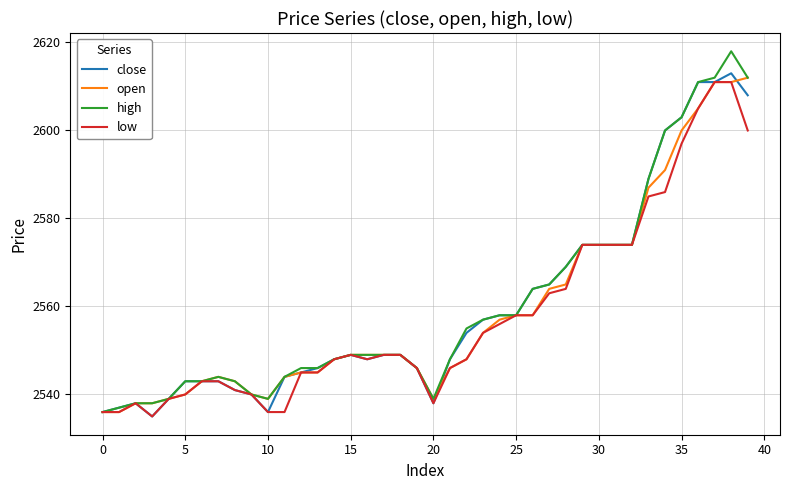

Does the chart display data point markers on the line(s)?

No